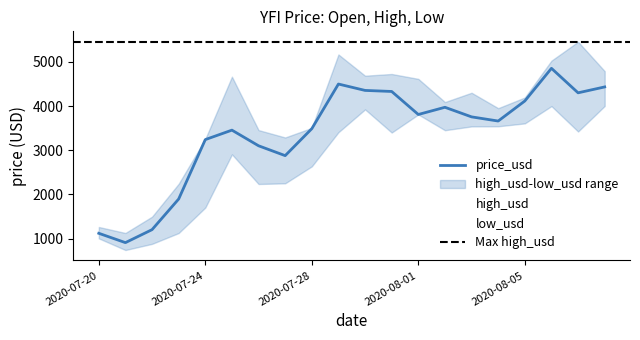

Read the low_usd value at 2020-08-03.

3538.3